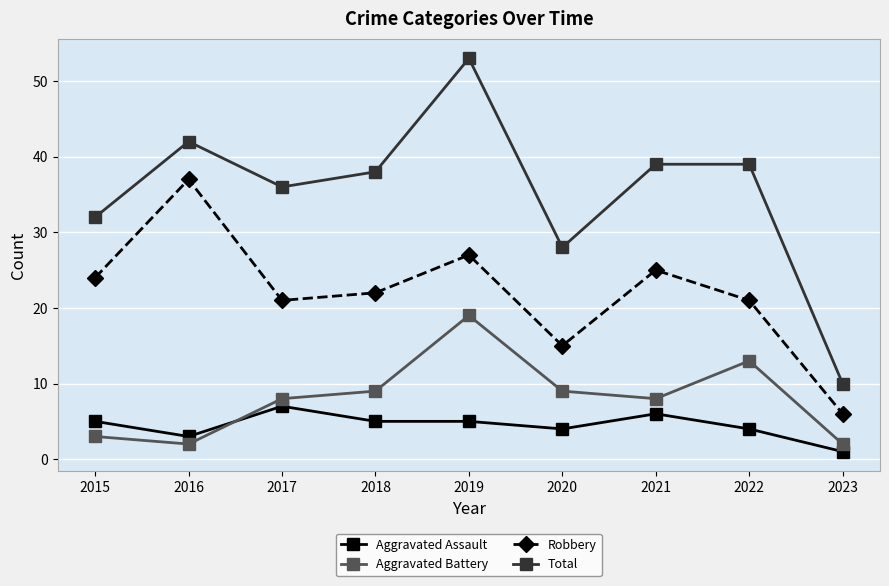

True or false: Total and Aggravated Battery intersect in this chart.

False